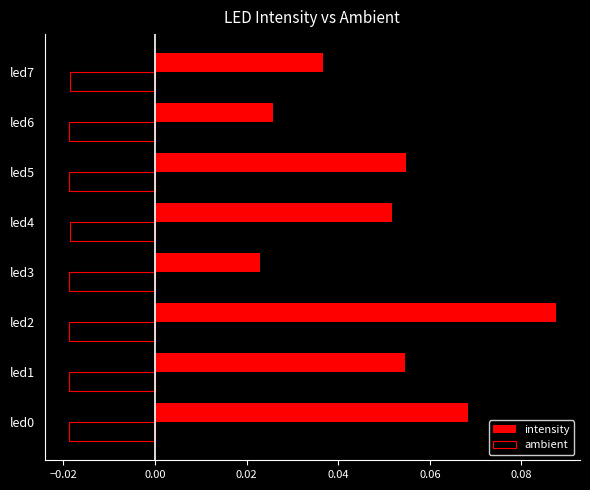

The intensity series shows 0.0 at led1. True or false?

False